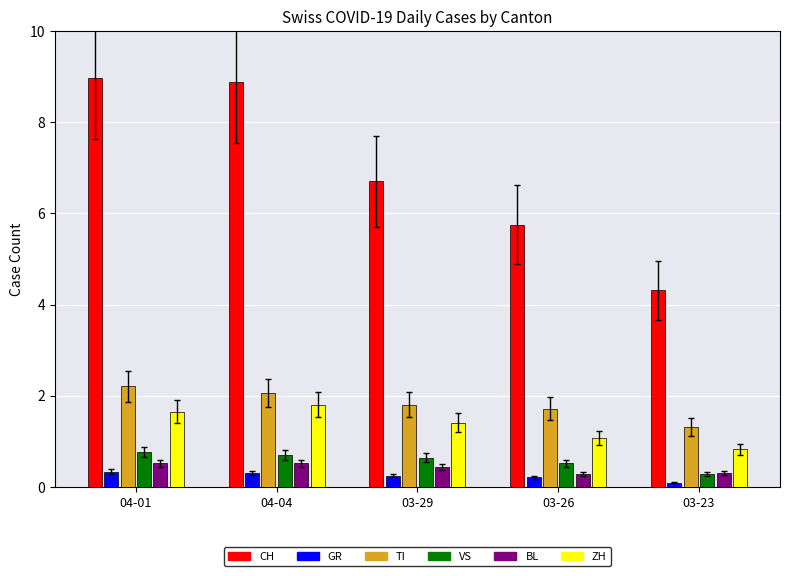

What is the average value of the BL series?

0.4